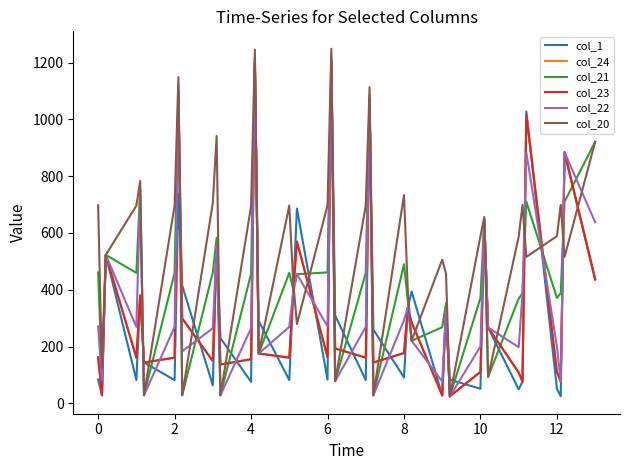

Does the chart display data point markers on the line(s)?

No